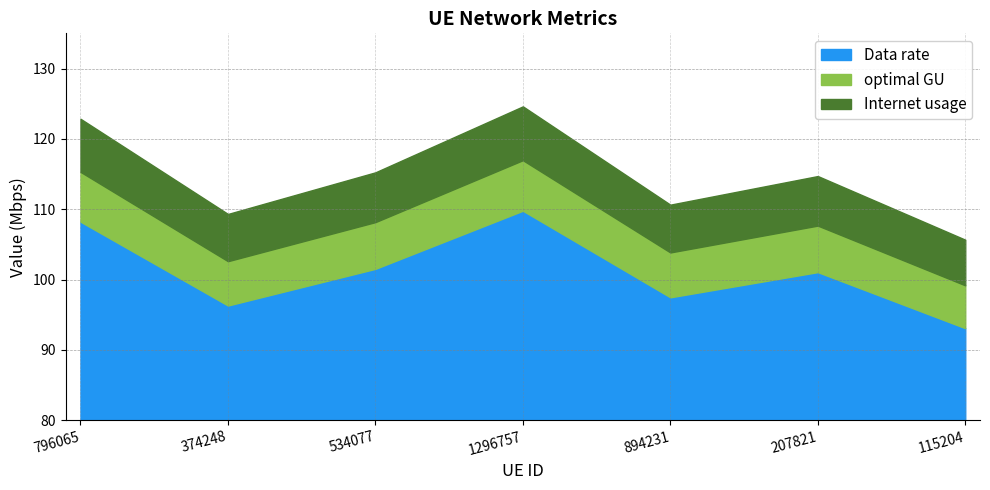

Reading right to left, list all the values displayed in this chart.

Internet usage: 115204=105.7	207821=114.7	894231=110.6	1296757=124.6	534077=115.2	374248=109.3	796065=122.9
Data rate: 115204=93.1	207821=101.1	894231=97.5	1296757=109.8	534077=101.5	374248=96.3	796065=108.2
optimal GU: 115204=99.2	207821=107.7	894231=103.8	1296757=117.0	534077=108.2	374248=102.6	796065=115.3